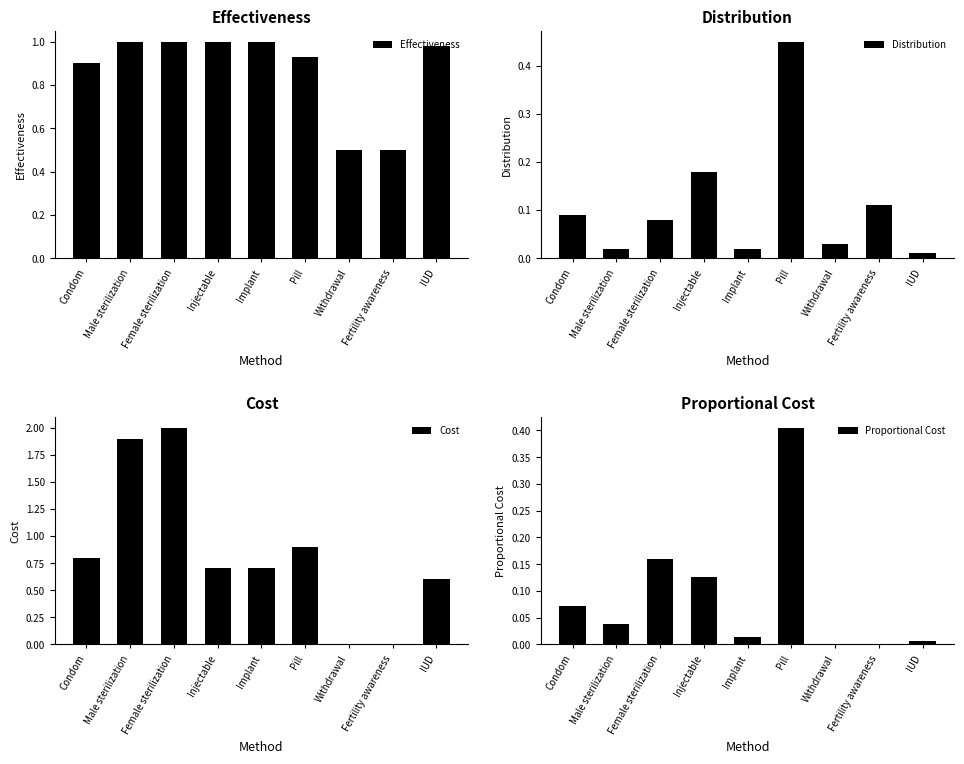

Rank the categories by Effectiveness value from lowest to highest.

Withdrawal, Fertility awareness, Condom, Pill, IUD, Male sterilization, Female sterilization, Injectable, Implant